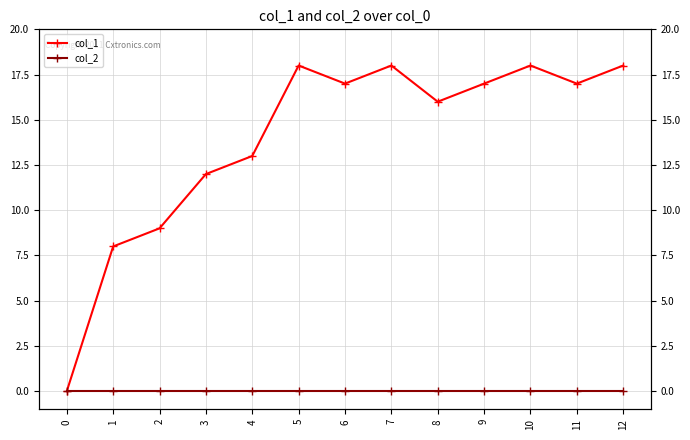

Where is the first local maximum for col_1?

5